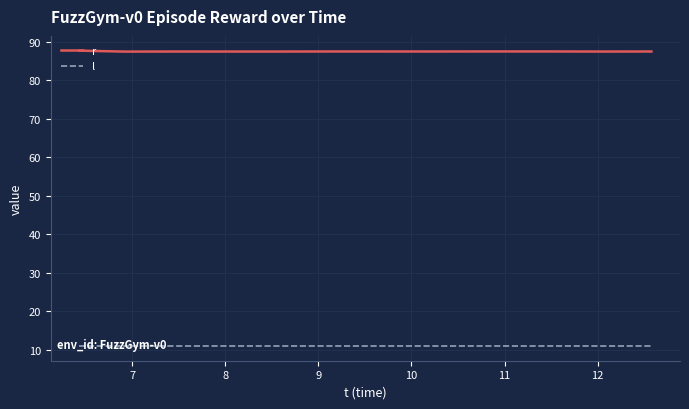

List the series in order of their overall mean, lowest first.

l, r